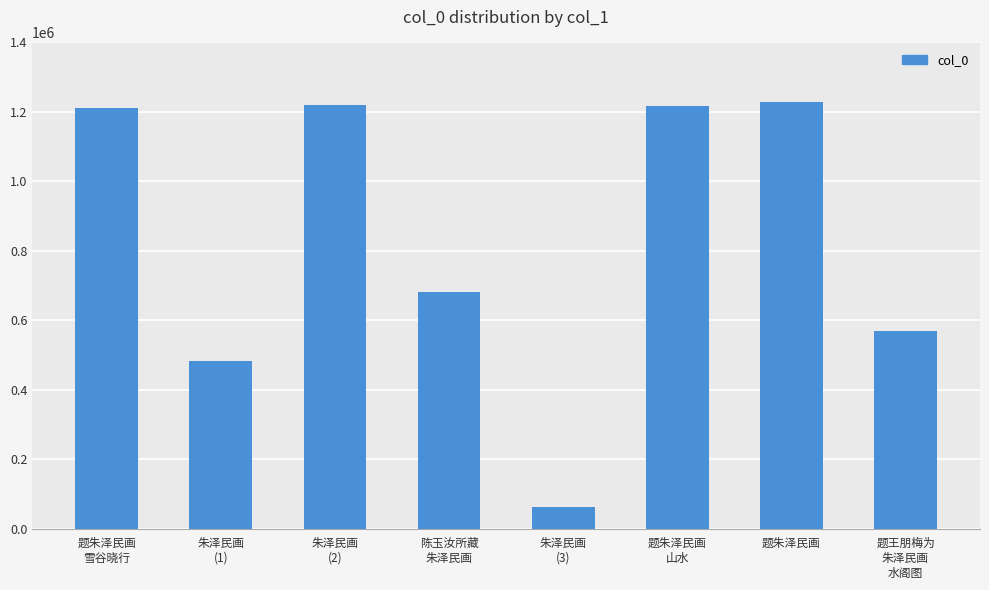

The value at 题朱泽民画 is 1227951. True or false?

True